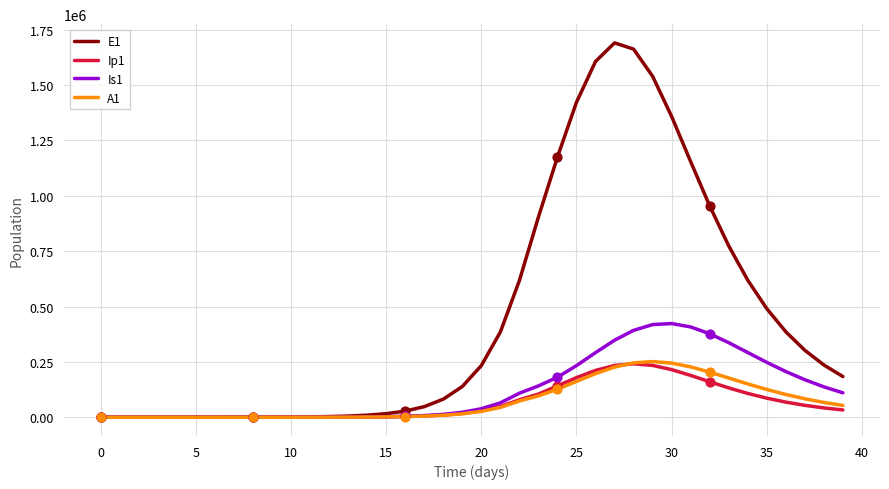

Which series has the widest spread of values?

E1